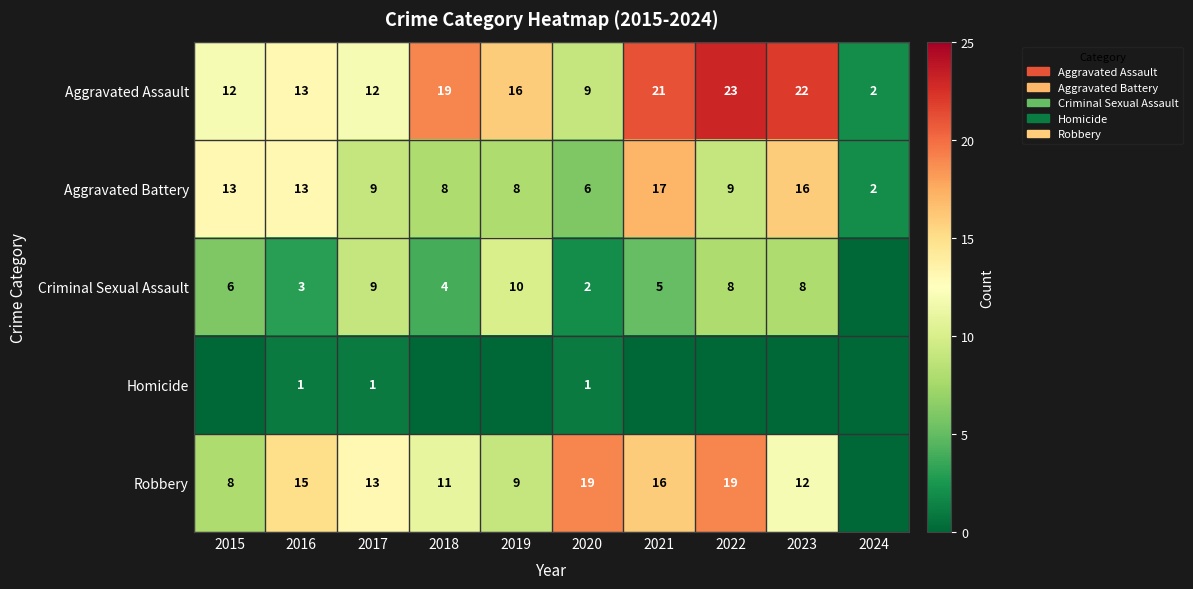

How many values in the Aggravated Assault series are below 16?

5